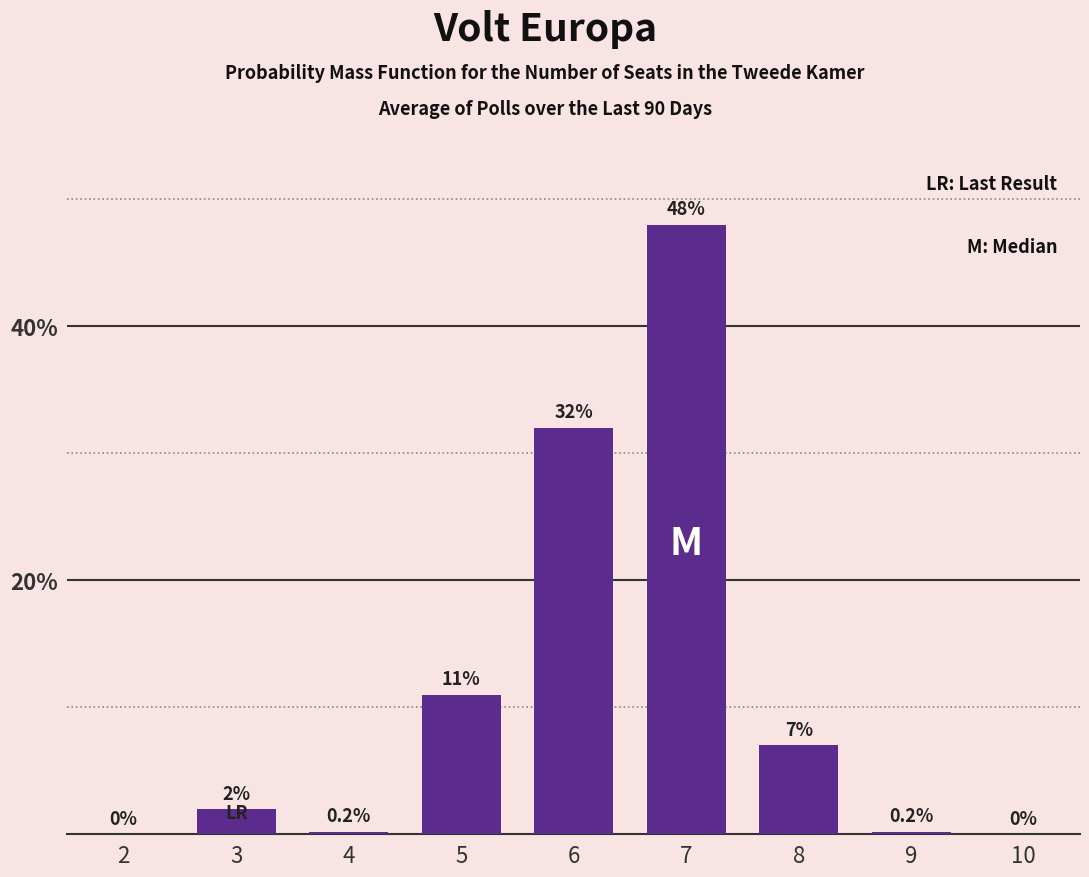

Reading left to right, list all the values displayed in this chart.

2=0.0	3=2.0	4=0.2	5=11.0	6=32.0	7=48.0	8=7.0	9=0.2	10=0.0